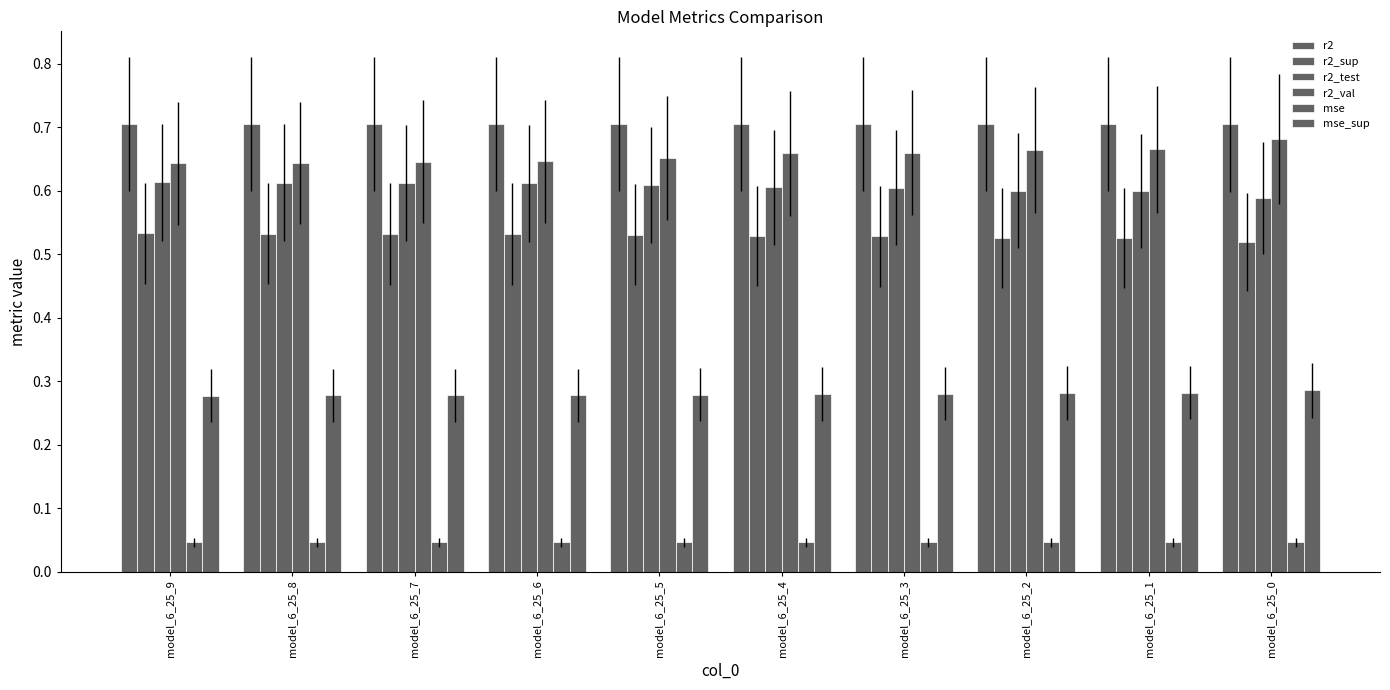

How many bars are there in each group?

6